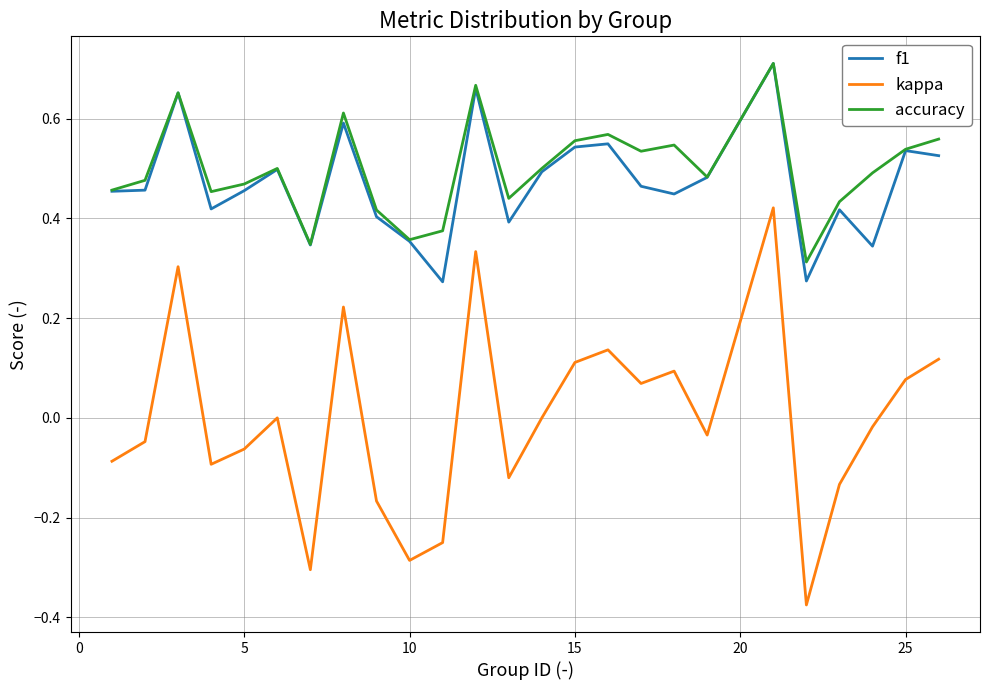

Which series has the largest range (max minus min)?

kappa